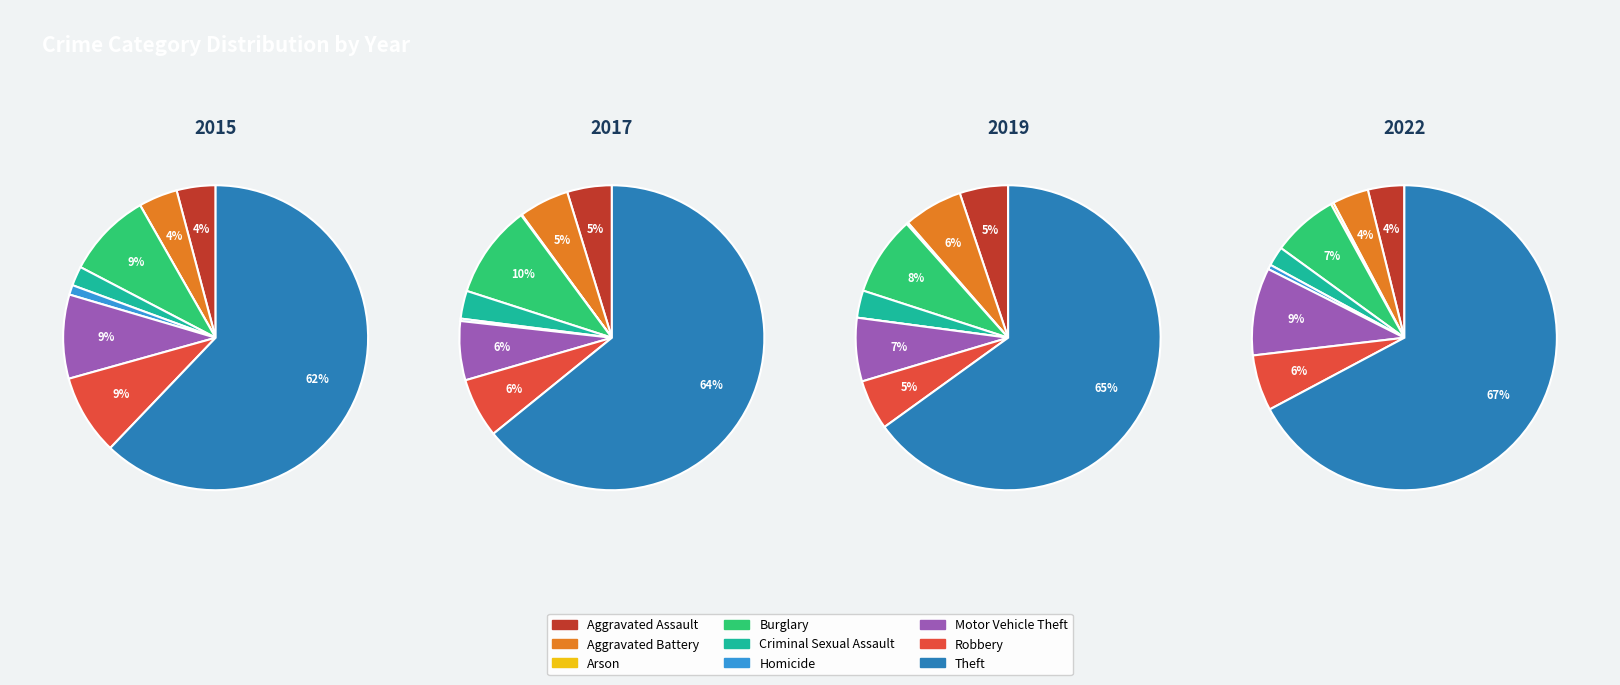

Does Theft account for over 50% of the chart?

Yes